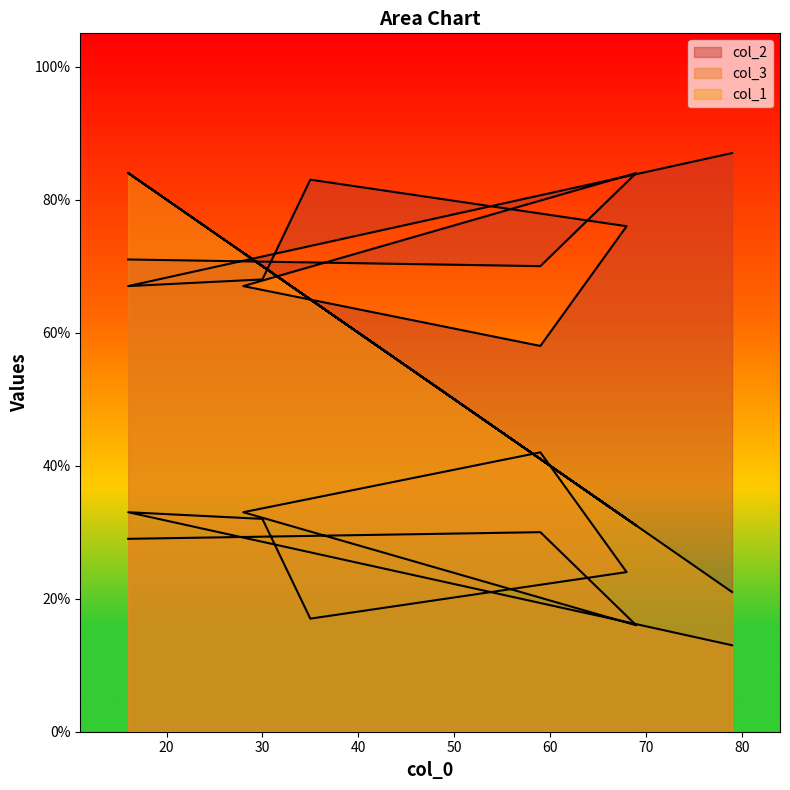

Read the col_2 value at 68.

76